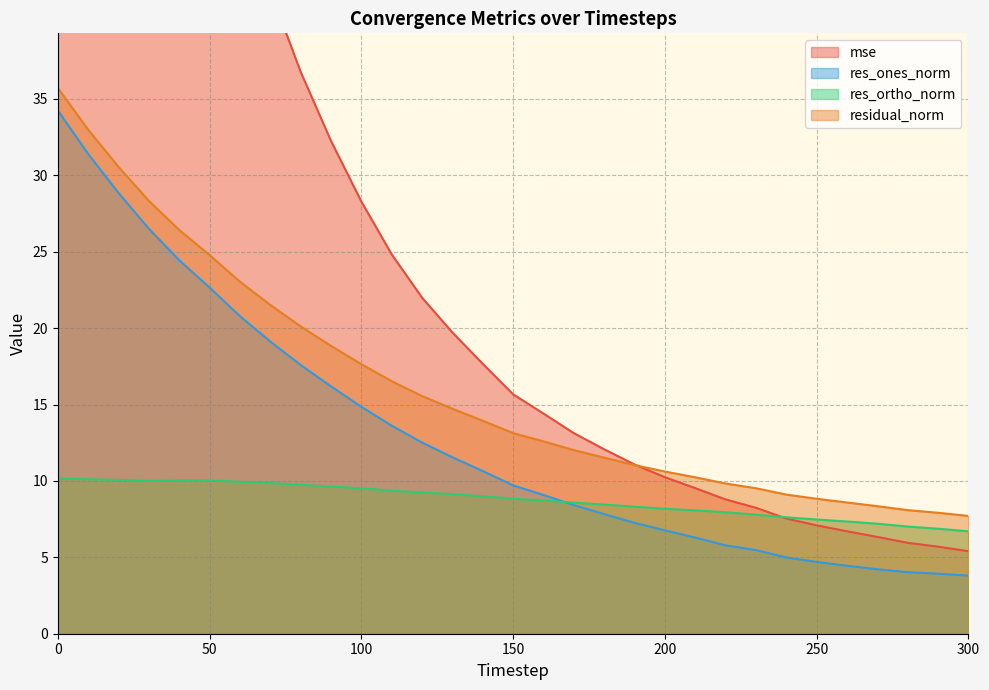

Rank the categories by res_ortho_norm value from highest to lowest.

0, 10, 20, 50, 40, 30, 60, 70, 80, 90, 100, 110, 120, 130, 140, 150, 160, 170, 180, 190, 200, 210, 220, 230, 240, 250, 260, 270, 280, 290, 300